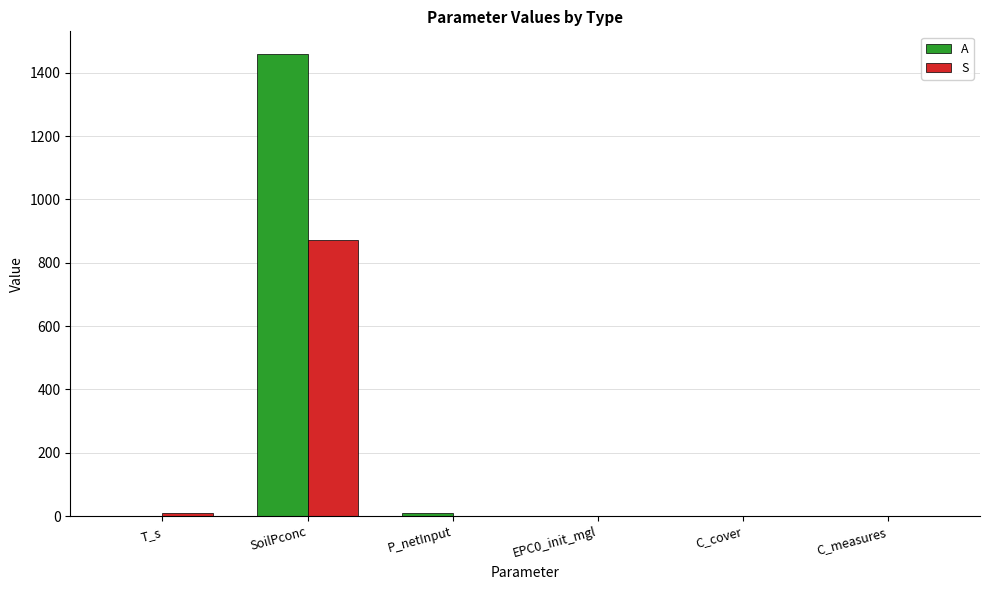

At which label does S reach its peak?

SoilPconc